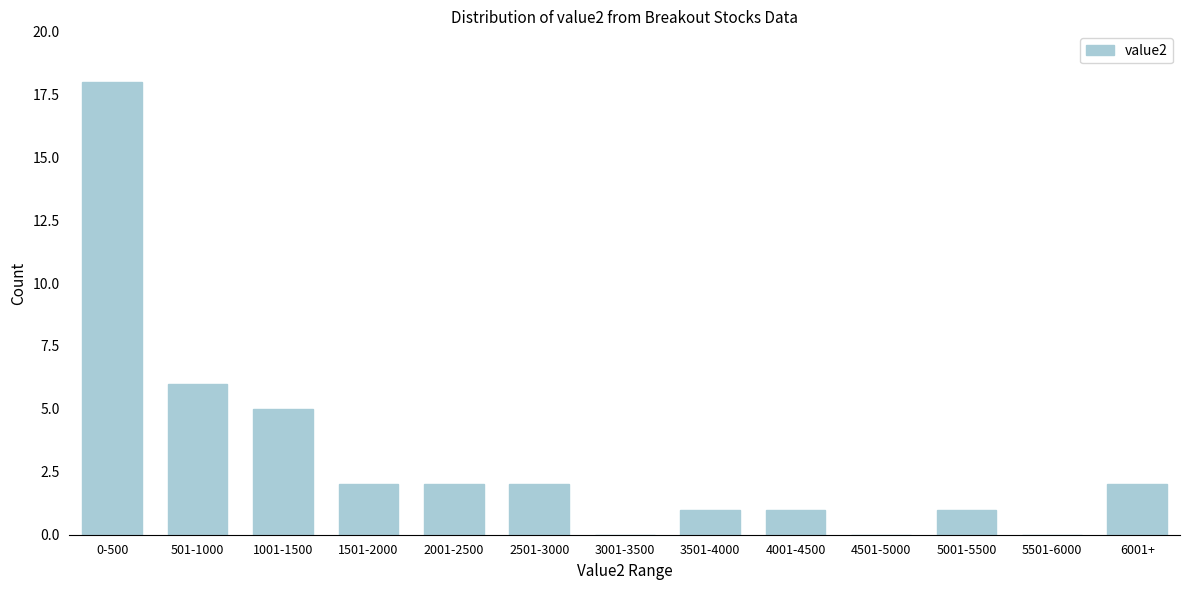

Reading left to right, transcribe all the data shown in this chart.

0-500=18	501-1000=6	1001-1500=5	1501-2000=2	2001-2500=2	2501-3000=2	3001-3500=0	3501-4000=1	4001-4500=1	4501-5000=0	5001-5500=1	5501-6000=0	6001+=2